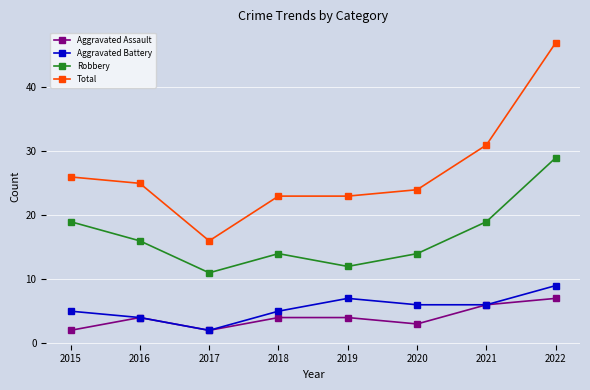

Count the number of data series in this chart.

4